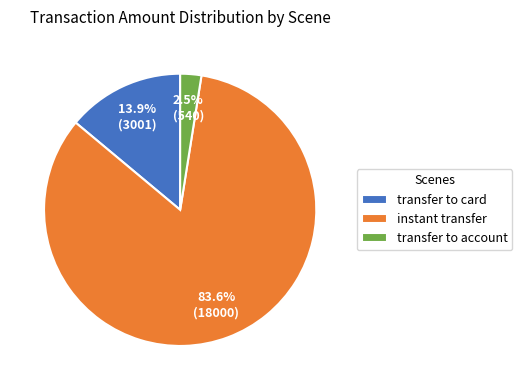

Which slice is the smallest?

transfer to account